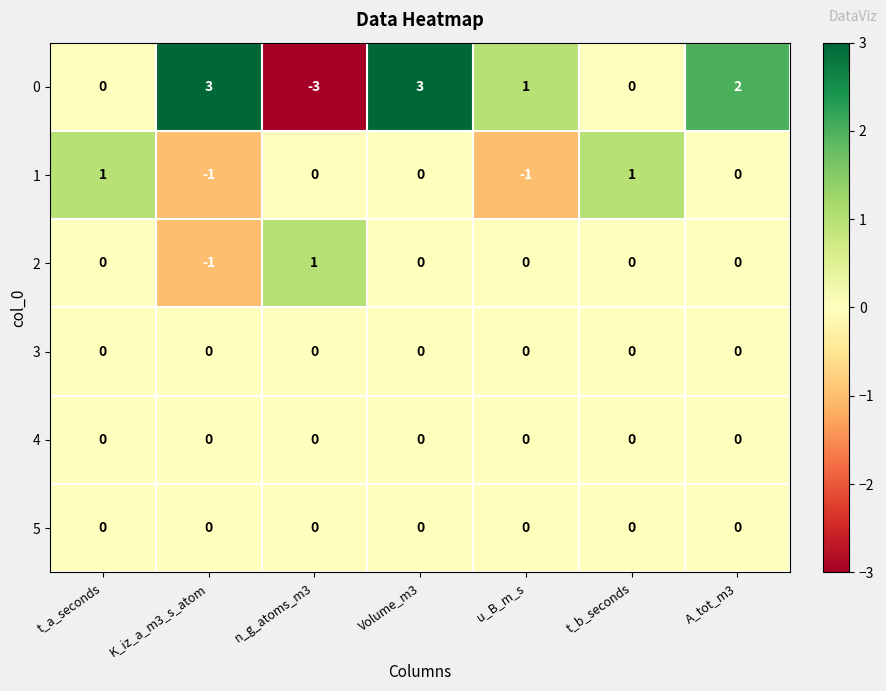

How many 1 values are between -1 and 1?

7